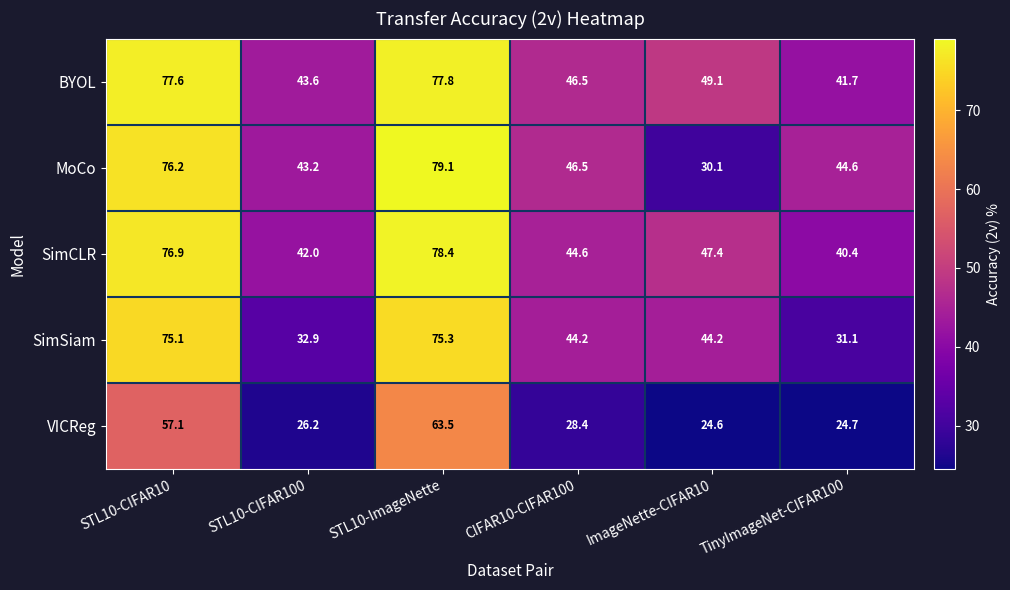

What is the sum of all MoCo values?

319.7